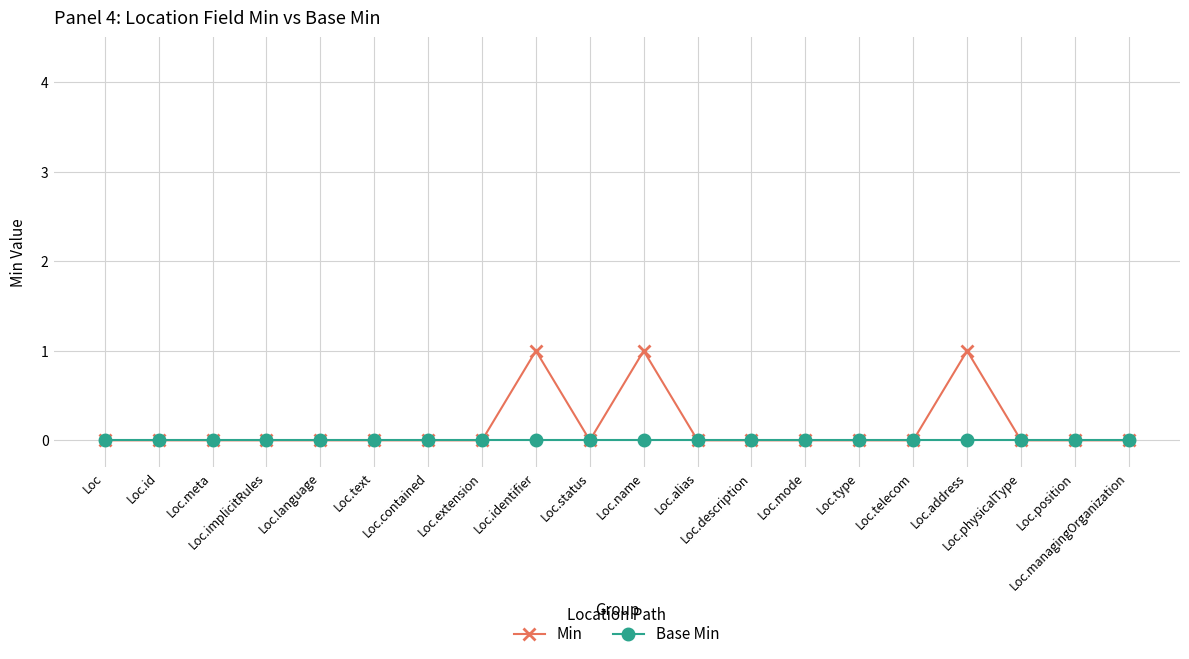

Reading left to right, transcribe all the data shown in this chart.

Min: Loc=0	Loc.id=0	Loc.meta=0	Loc.implicitRules=0	Loc.language=0	Loc.text=0	Loc.contained=0	Loc.extension=0	Loc.identifier=1	Loc.status=0	Loc.name=1	Loc.alias=0	Loc.description=0	Loc.mode=0	Loc.type=0	Loc.telecom=0	Loc.address=1	Loc.physicalType=0	Loc.position=0	Loc.managingOrganization=0
Base Min: Loc=0	Loc.id=0	Loc.meta=0	Loc.implicitRules=0	Loc.language=0	Loc.text=0	Loc.contained=0	Loc.extension=0	Loc.identifier=0	Loc.status=0	Loc.name=0	Loc.alias=0	Loc.description=0	Loc.mode=0	Loc.type=0	Loc.telecom=0	Loc.address=0	Loc.physicalType=0	Loc.position=0	Loc.managingOrganization=0